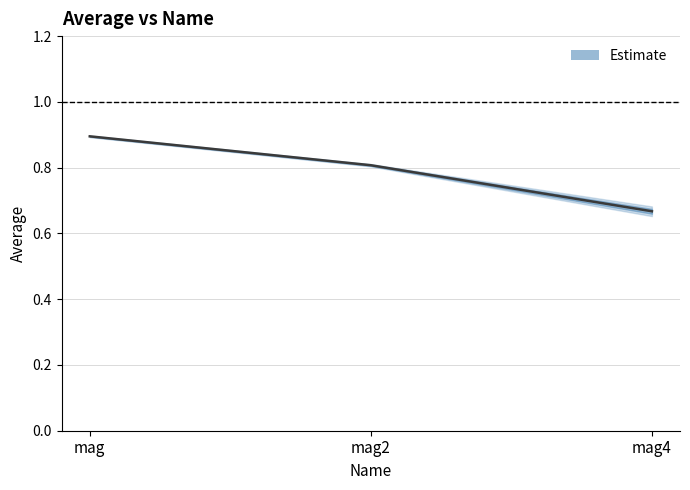

Where is the data nearest to the value 0?

mag4